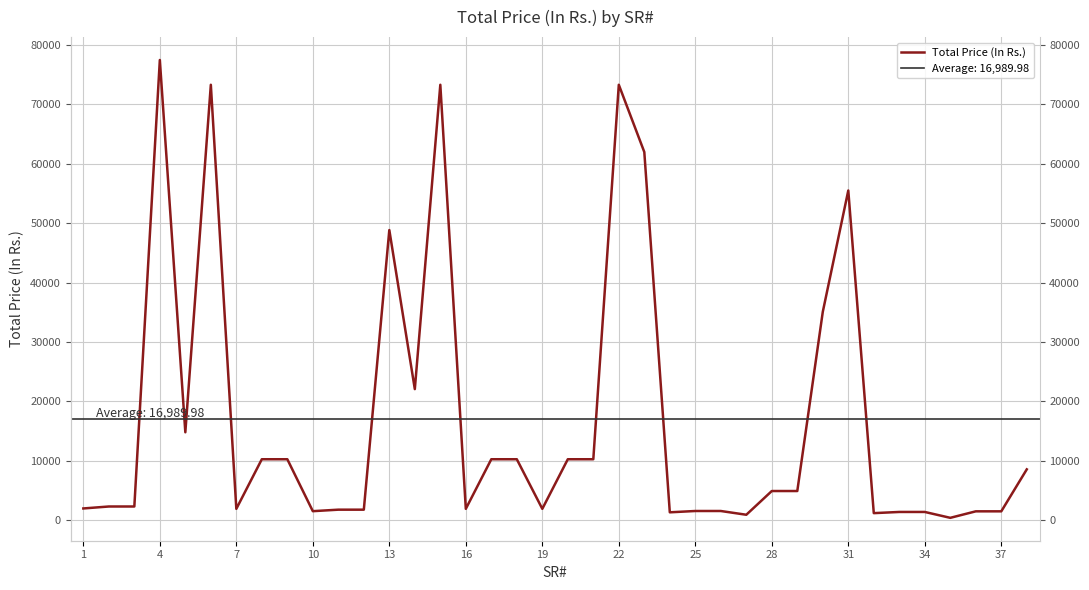

What is the difference between the second highest and minimum values?

72893.8